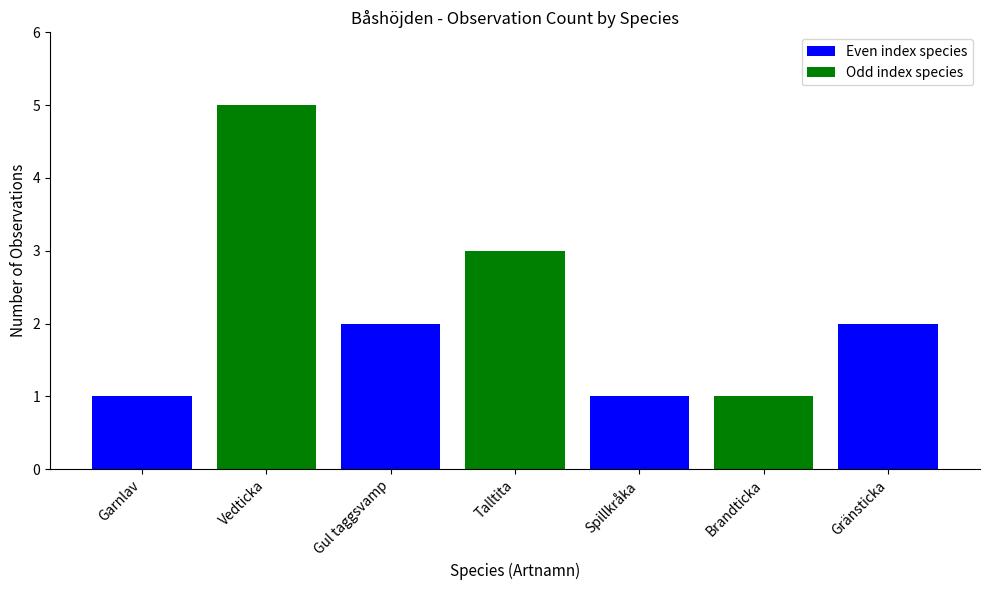

How many distinct data groups are displayed?

7